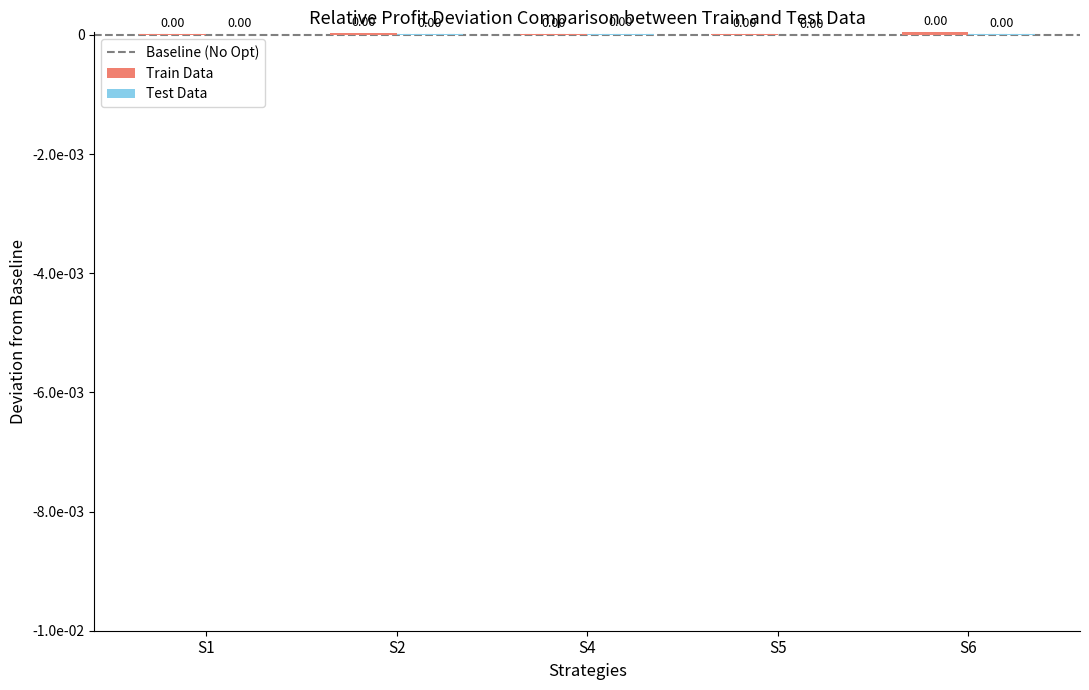

Are the bars horizontal?

No